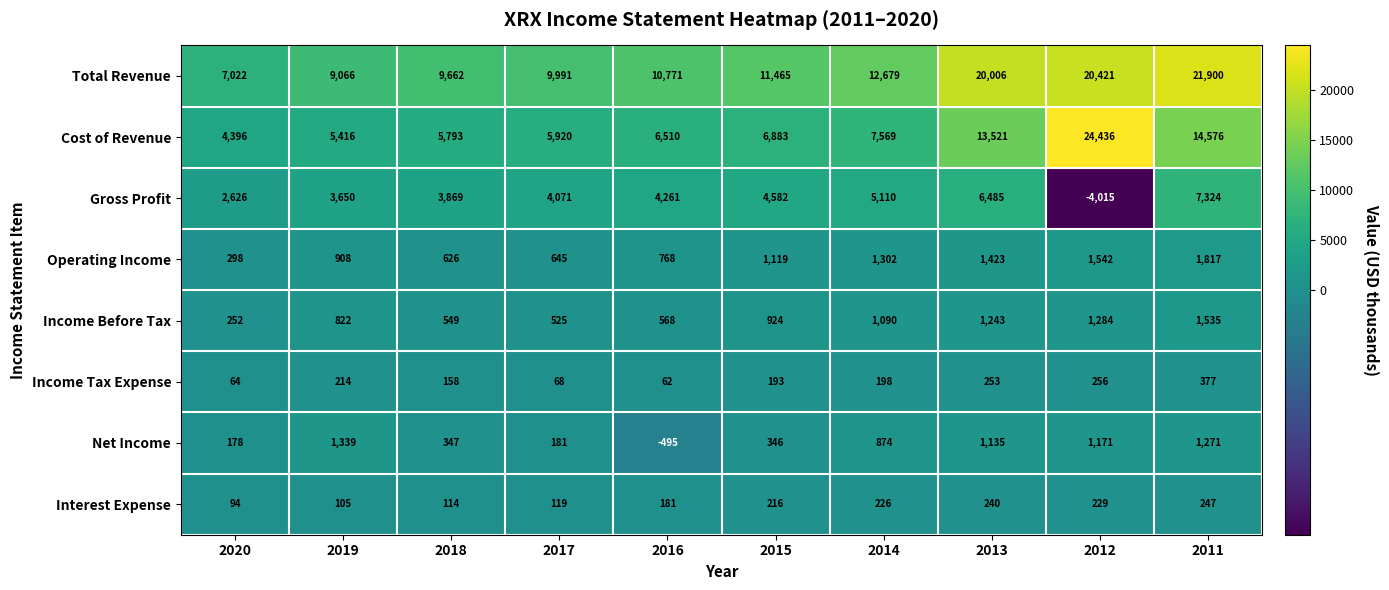

How many values in the Operating Income series are below 1119?

5